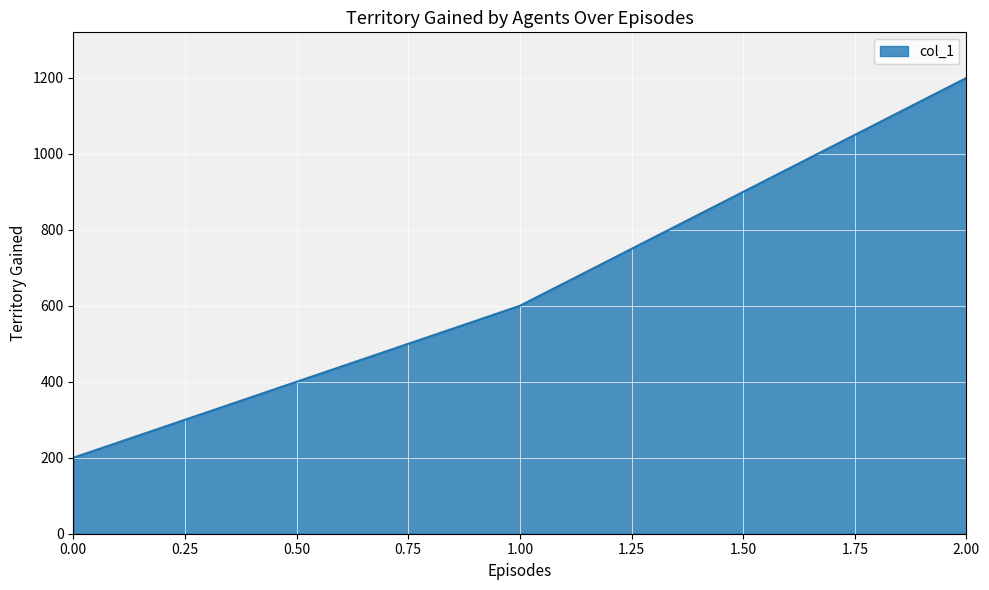

Reading left to right, list all the values displayed in this chart.

200	600	1200